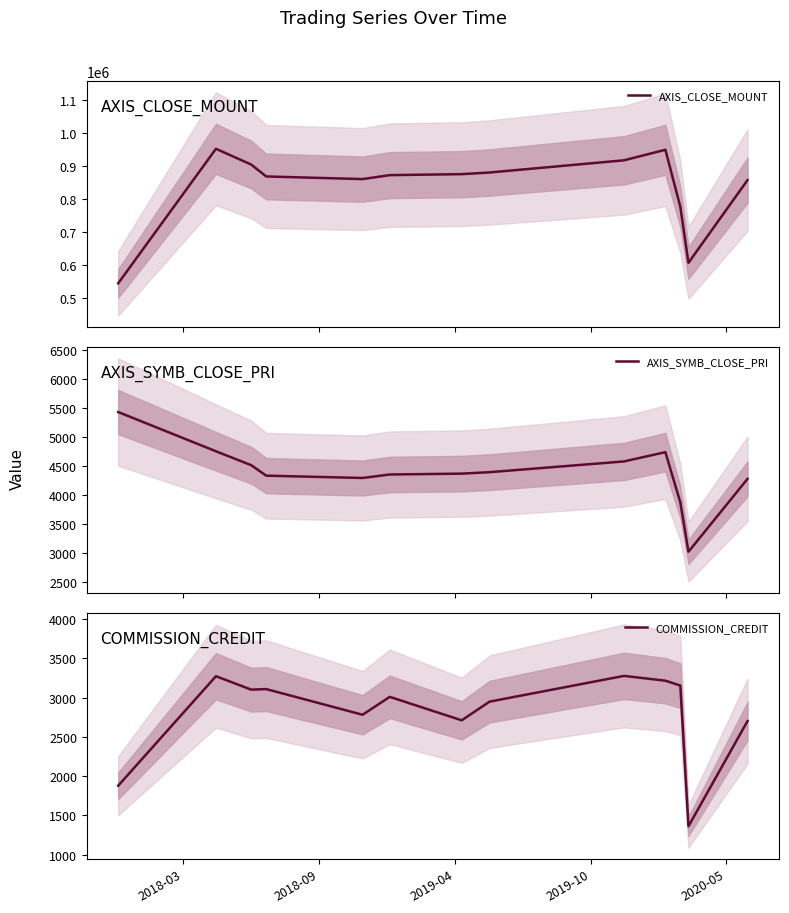

What is the minimum value for AXIS_SYMB_CLOSE_PRI?

3030